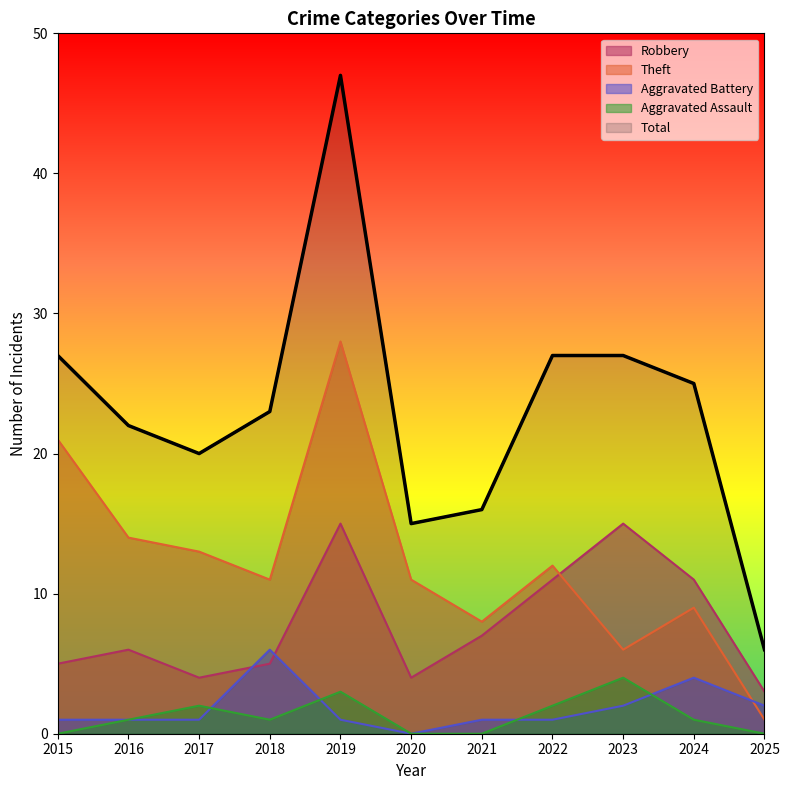

What is the sum of all Aggravated Assault values?

14